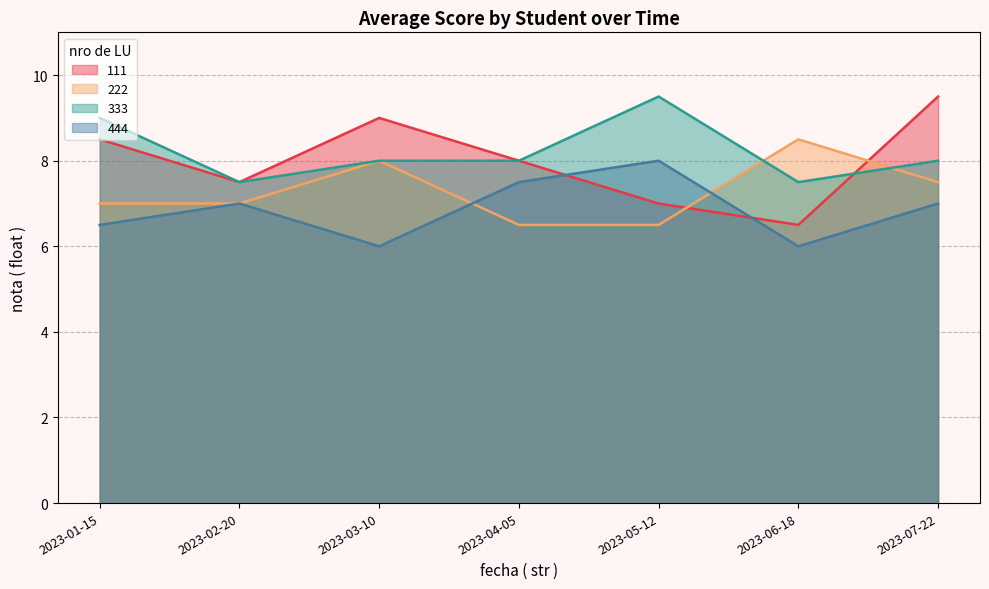

At which category does 444 reach its first local peak?

2023-02-20